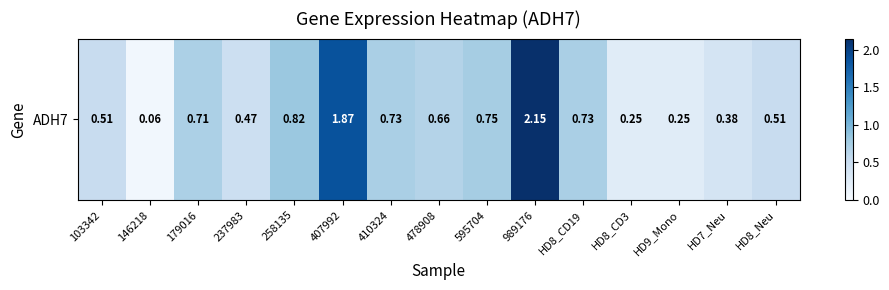

Which category has the highest value across all series?

989176